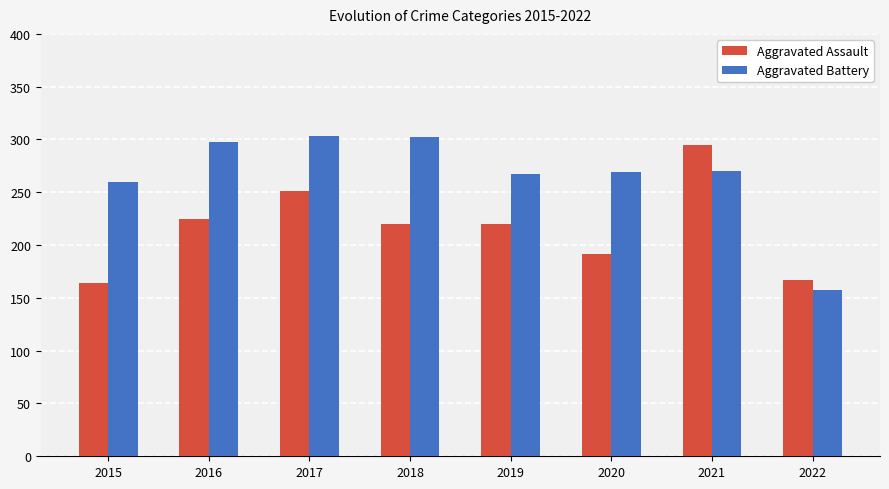

What is the highest value of the Aggravated Battery series?

303